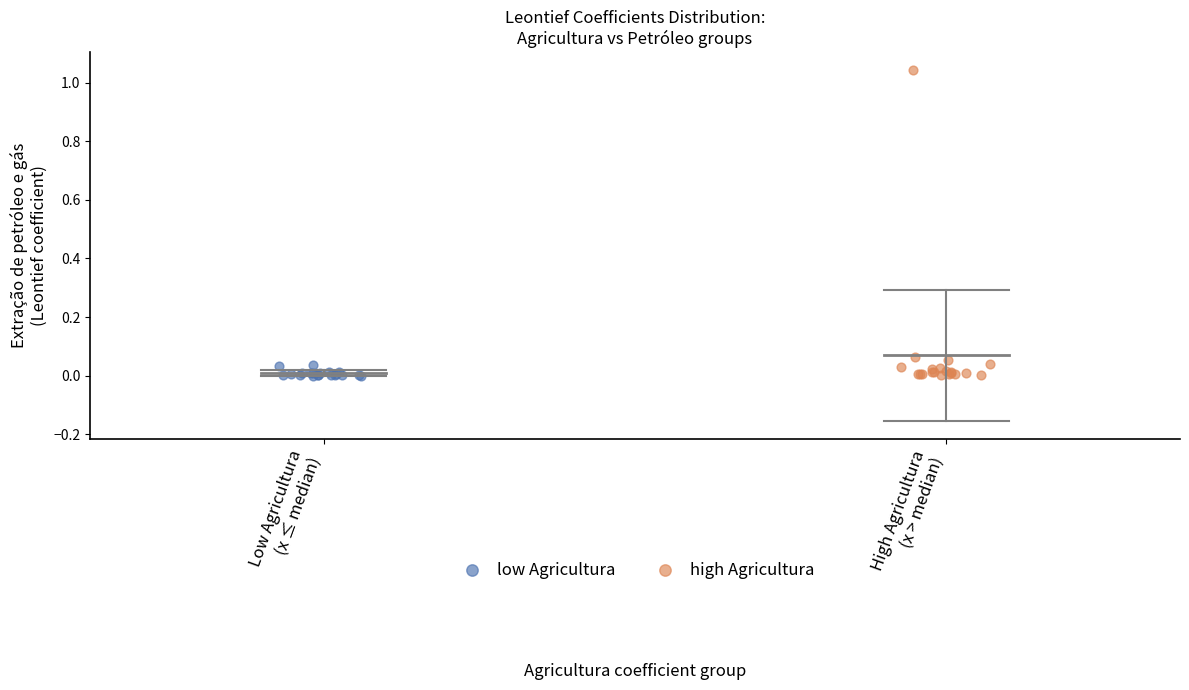

Which series reaches the maximum Y coordinate?

high Agricultura